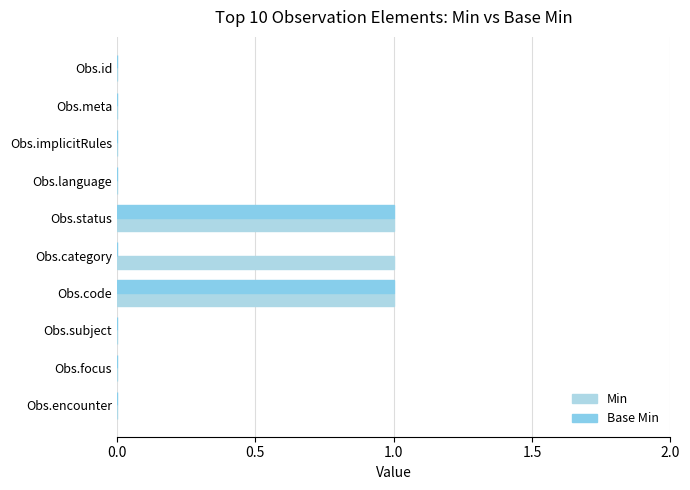

How many series are shown in this chart?

2